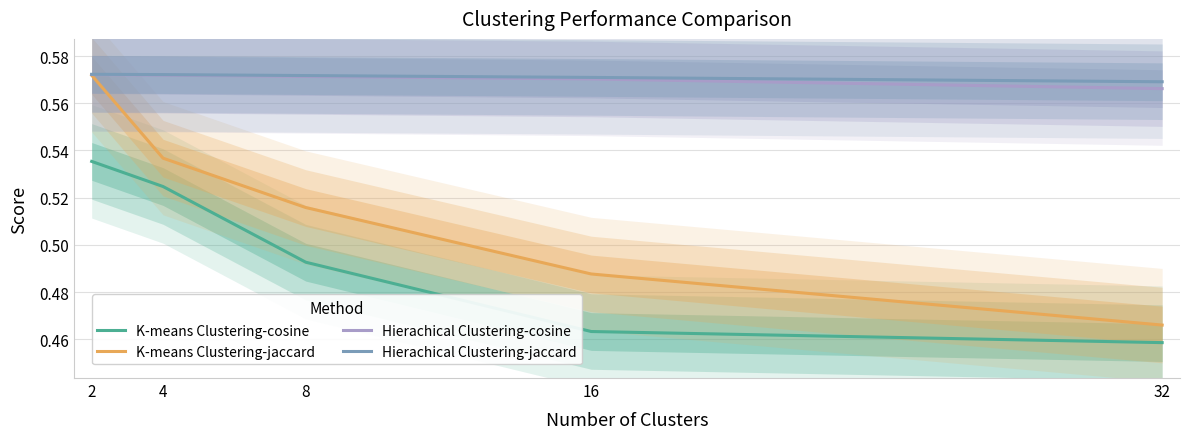

What is the spread (max minus min) of values at 16?

0.1